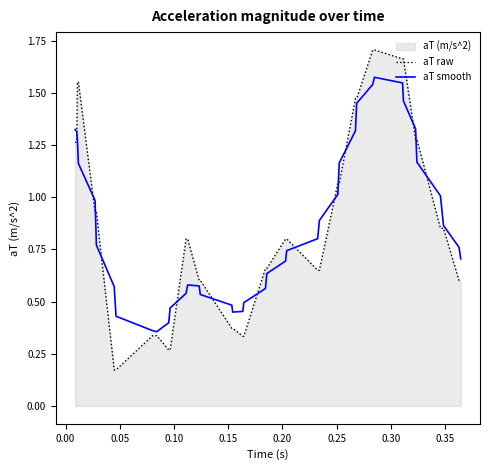

Rank the series by their maximum value, from highest to lowest.

aT raw, aT smooth